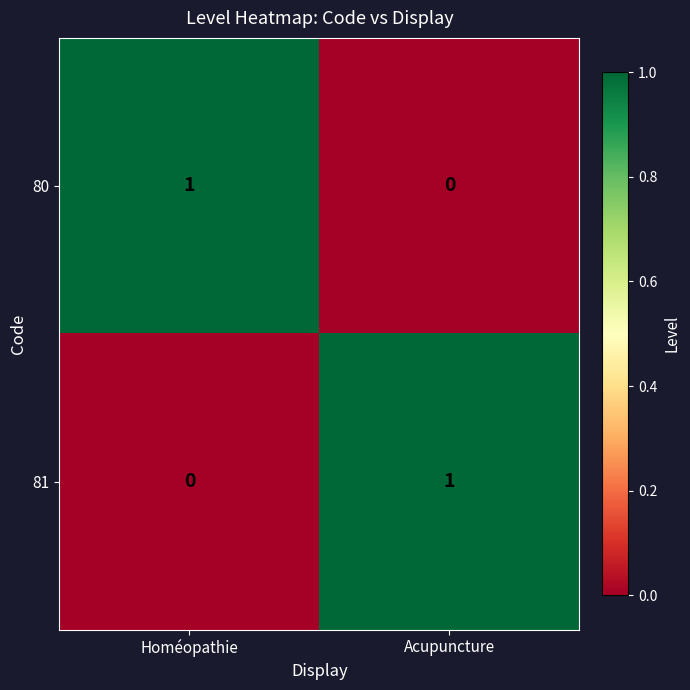

Rank the series at Homéopathie from lowest to highest value.

81, 80